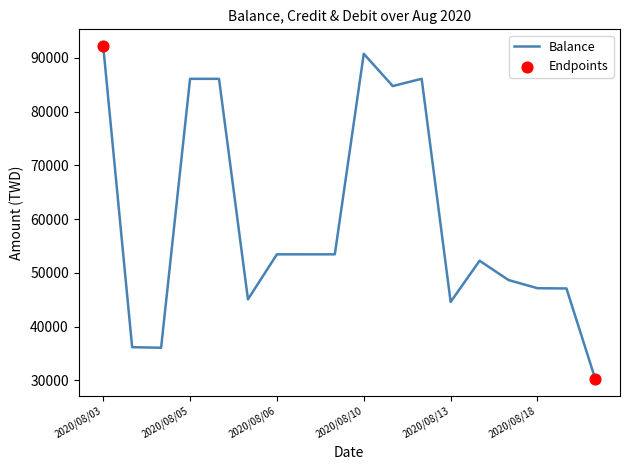

What is the difference between the maximum and minimum values?

61980.4